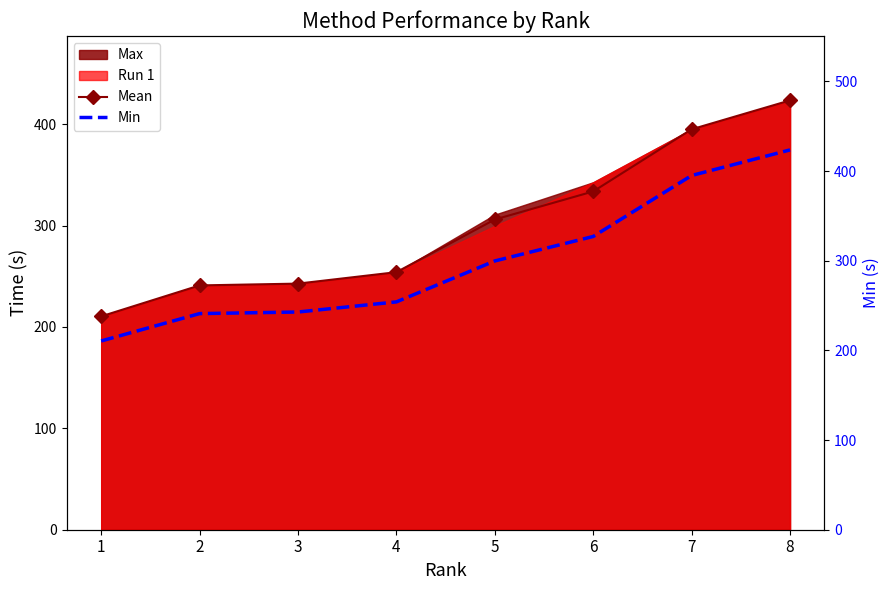

True or false: Mean and Min intersect in this chart.

False